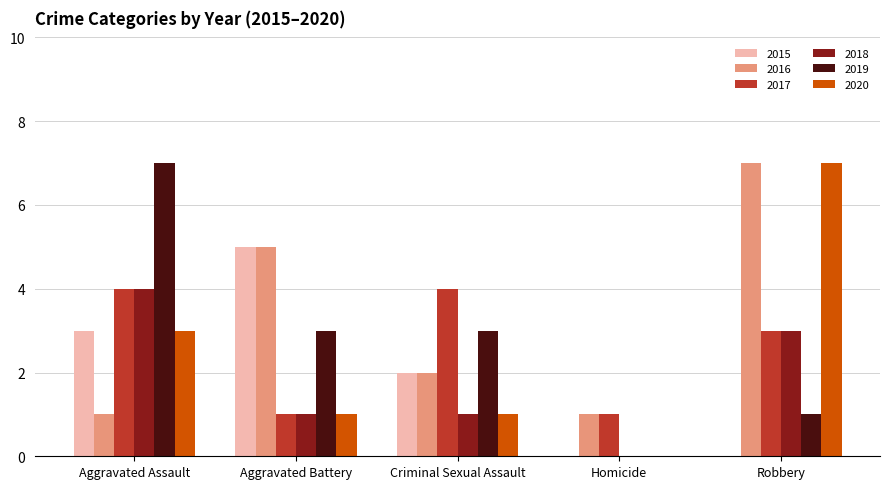

What is the total value across all series at Robbery?

21